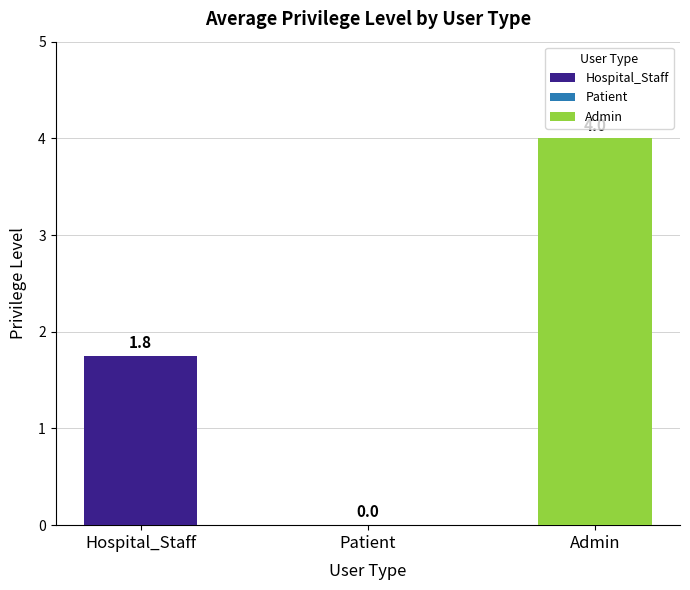

The value at Patient is 1.6. True or false?

False